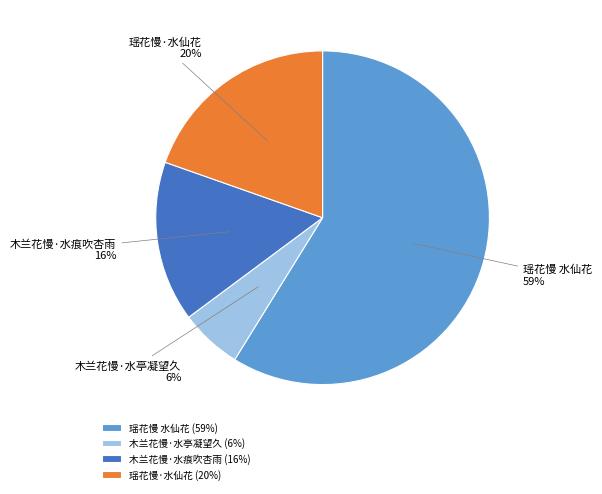

Count the number of slices in the pie.

4